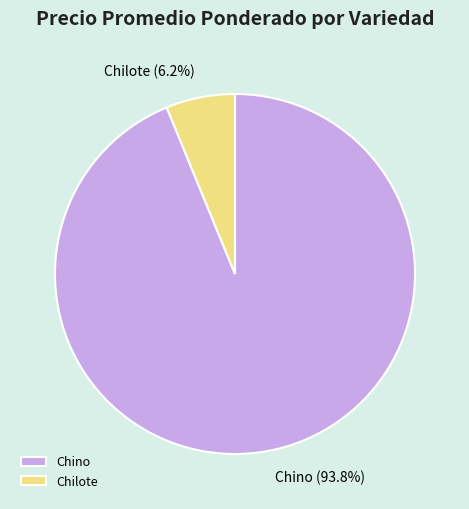

What is the largest slice in the pie chart?

Chino